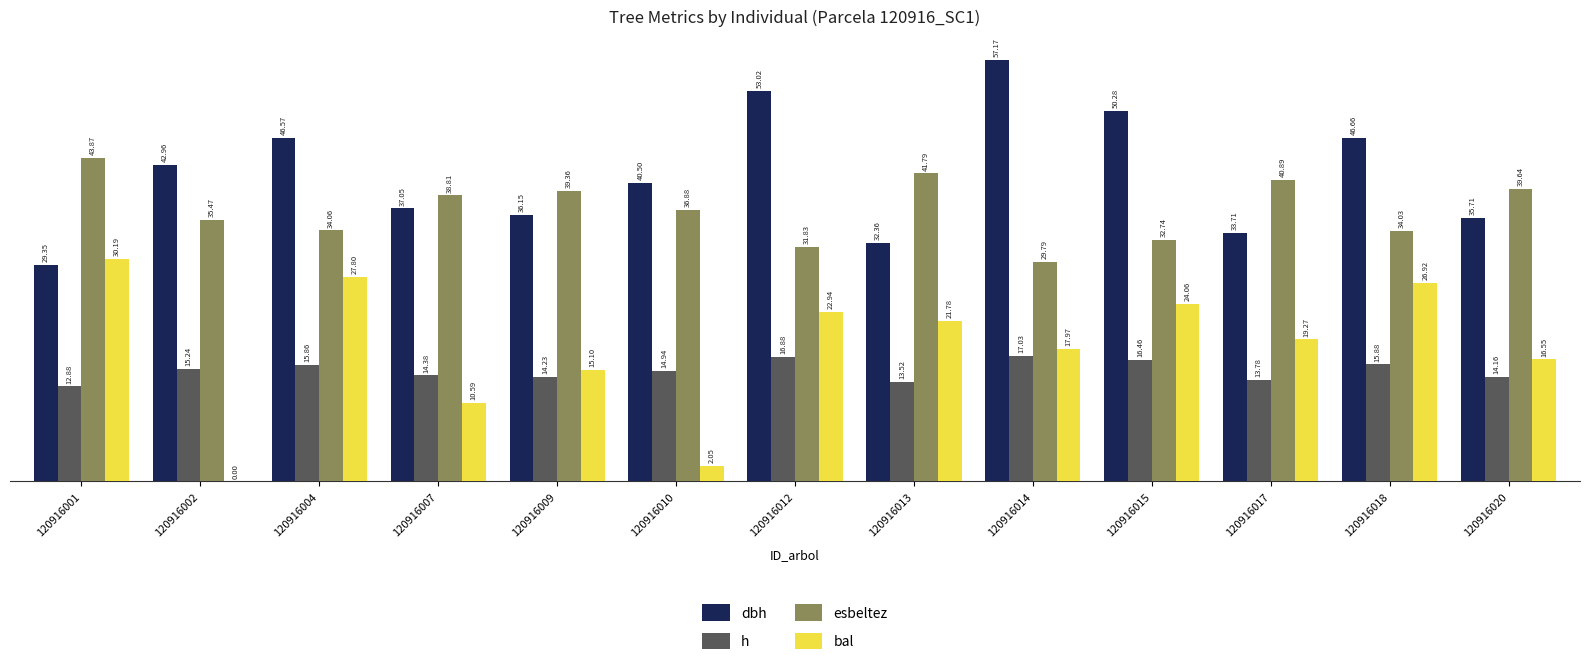

Between 120916007 and 120916020, which series saw the biggest shift?

bal